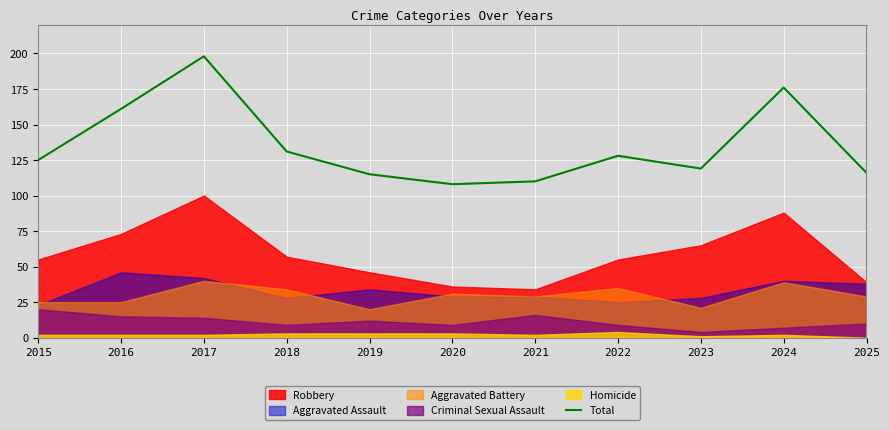

Rank the categories by value from lowest to highest.

2020, 2021, 2019, 2025, 2023, 2015, 2022, 2018, 2016, 2024, 2017